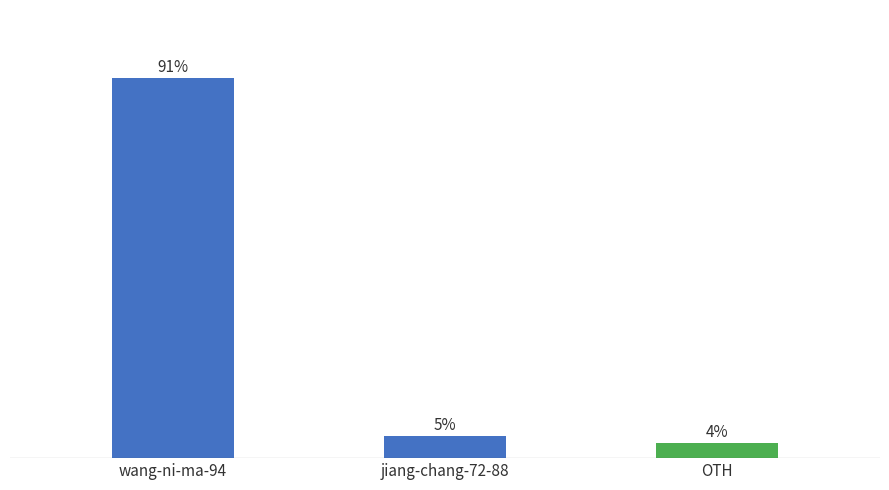

The value at OTH is 3.7. True or false?

True